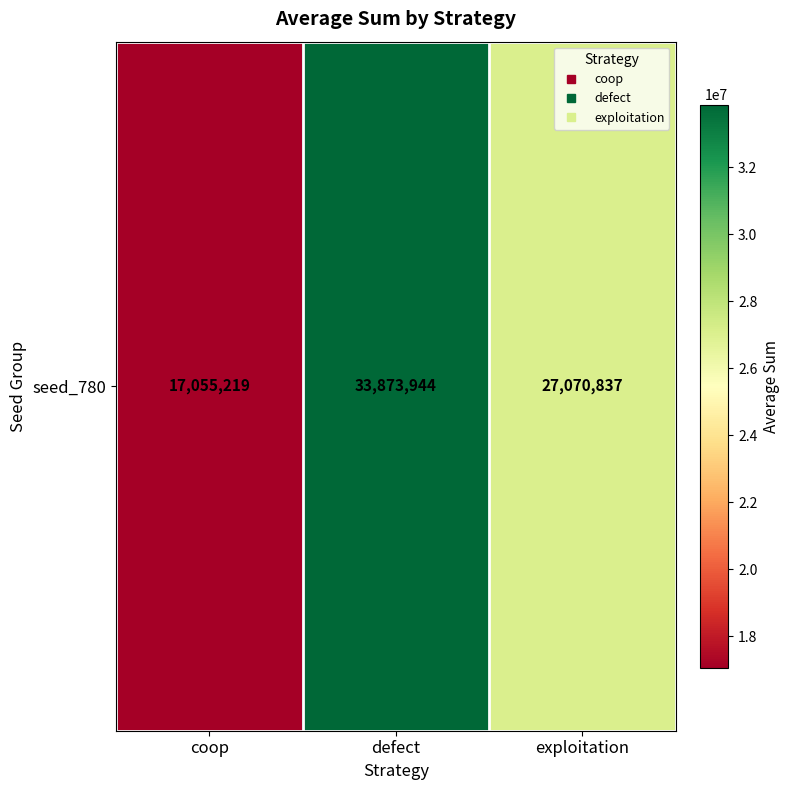

List the labels in order of value, largest first.

defect, exploitation, coop